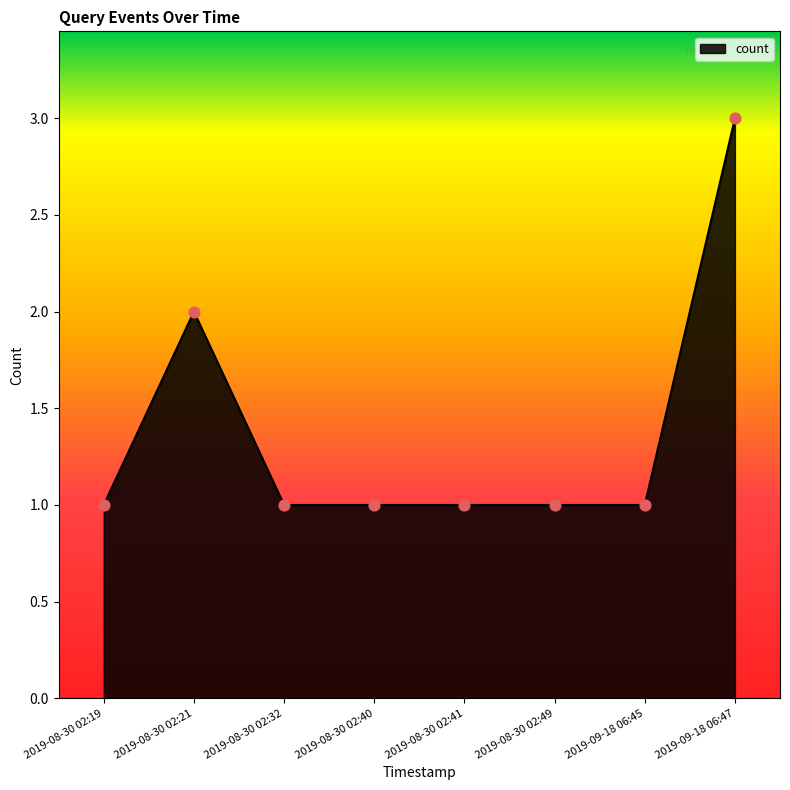

What is the change in value from 2019-09-18 06:45 to 2019-09-18 06:47?

+2